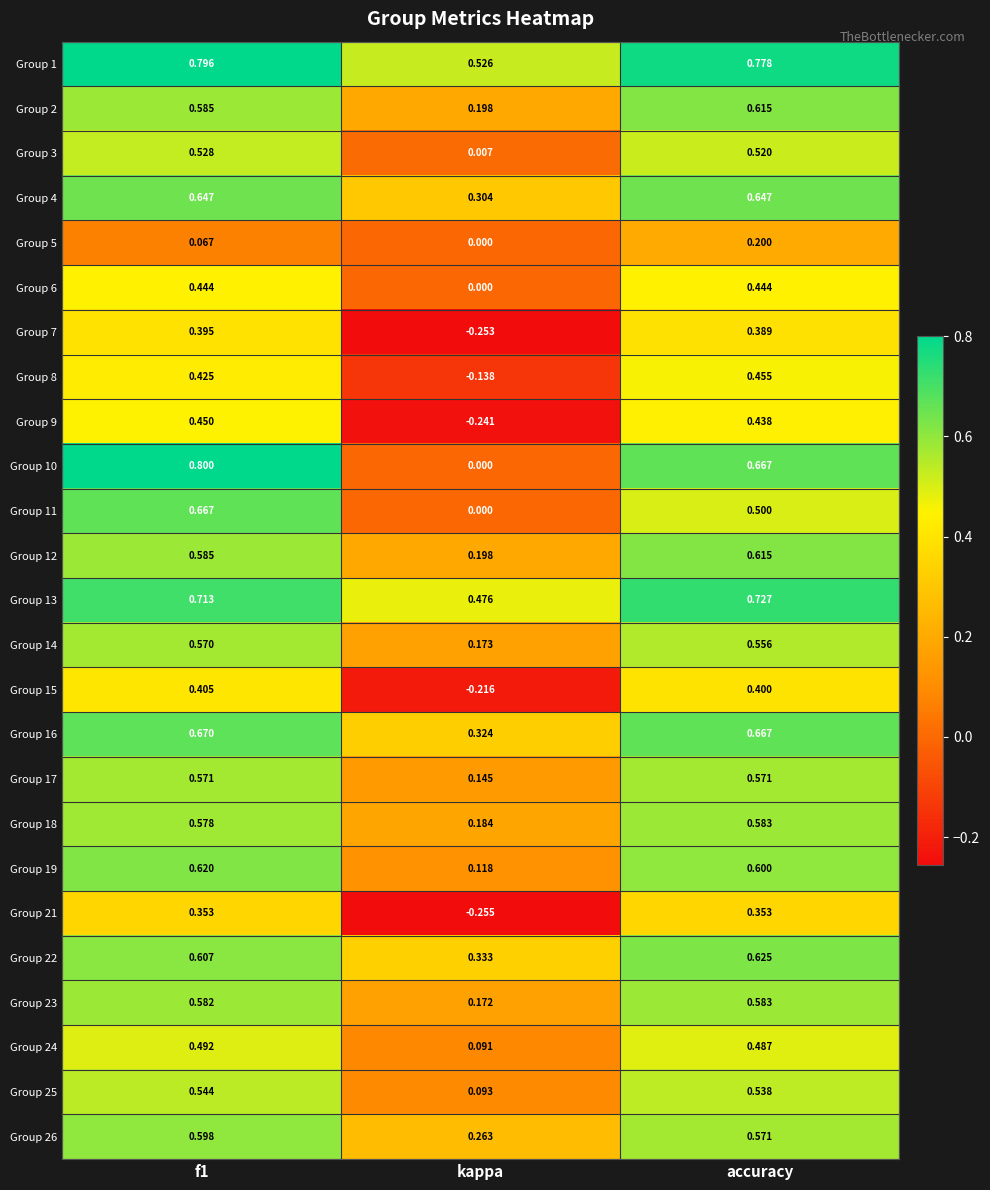

Which series has the widest spread of values?

Group 10